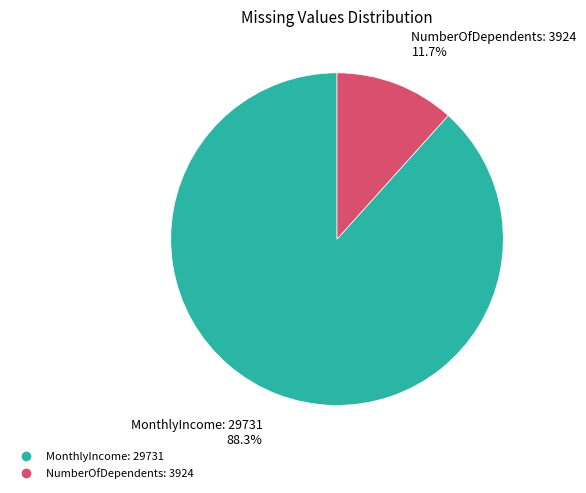

True or false: NumberOfDependents accounts for 4% of the total.

False